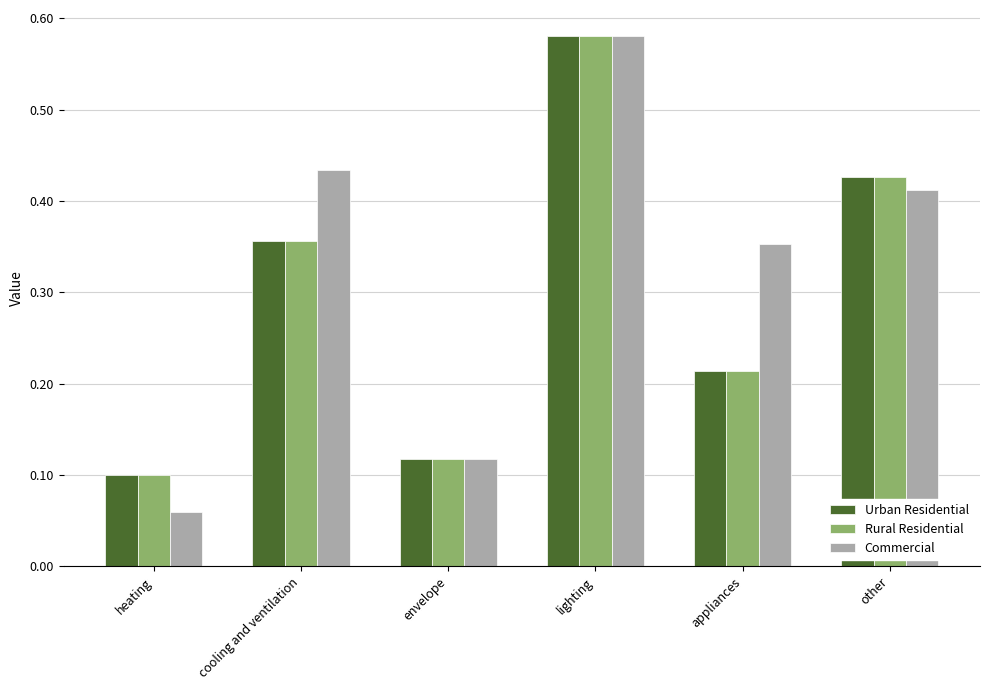

What is the average value of the Urban Residential series?

0.3